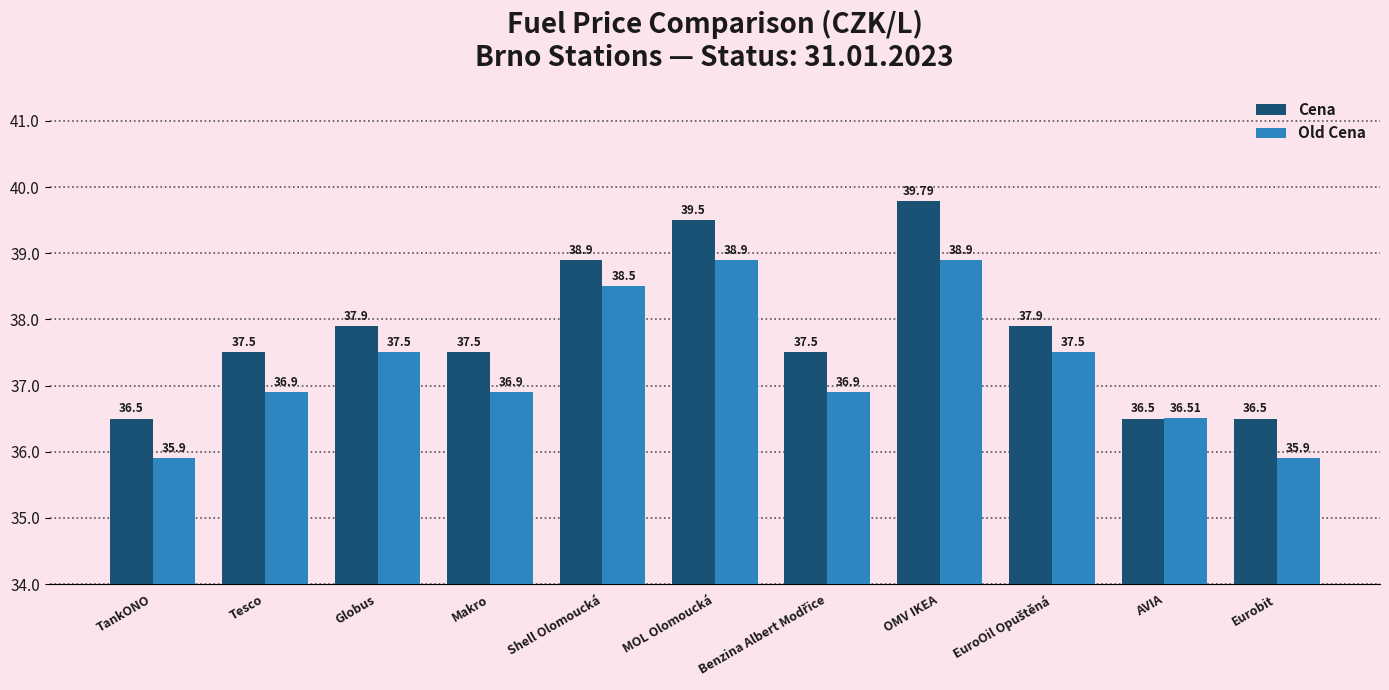

What is the difference between the maximum and minimum values in the Cena series?

3.3